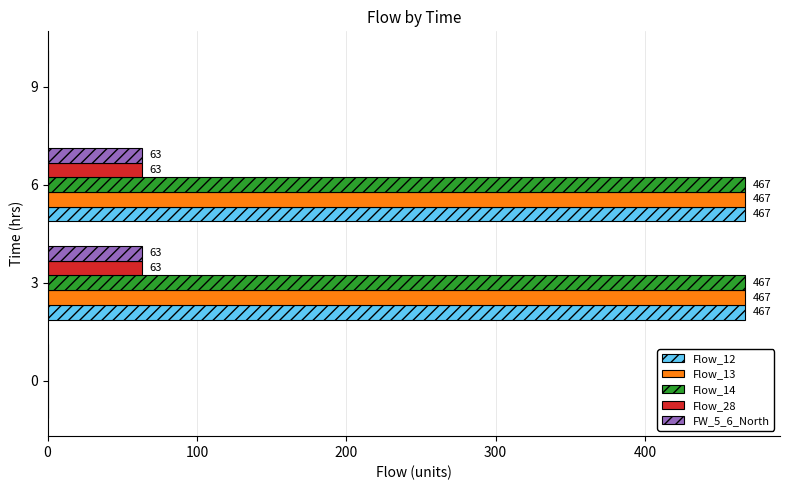

True or false: Flow_12 has a value of 0 at 0.

True